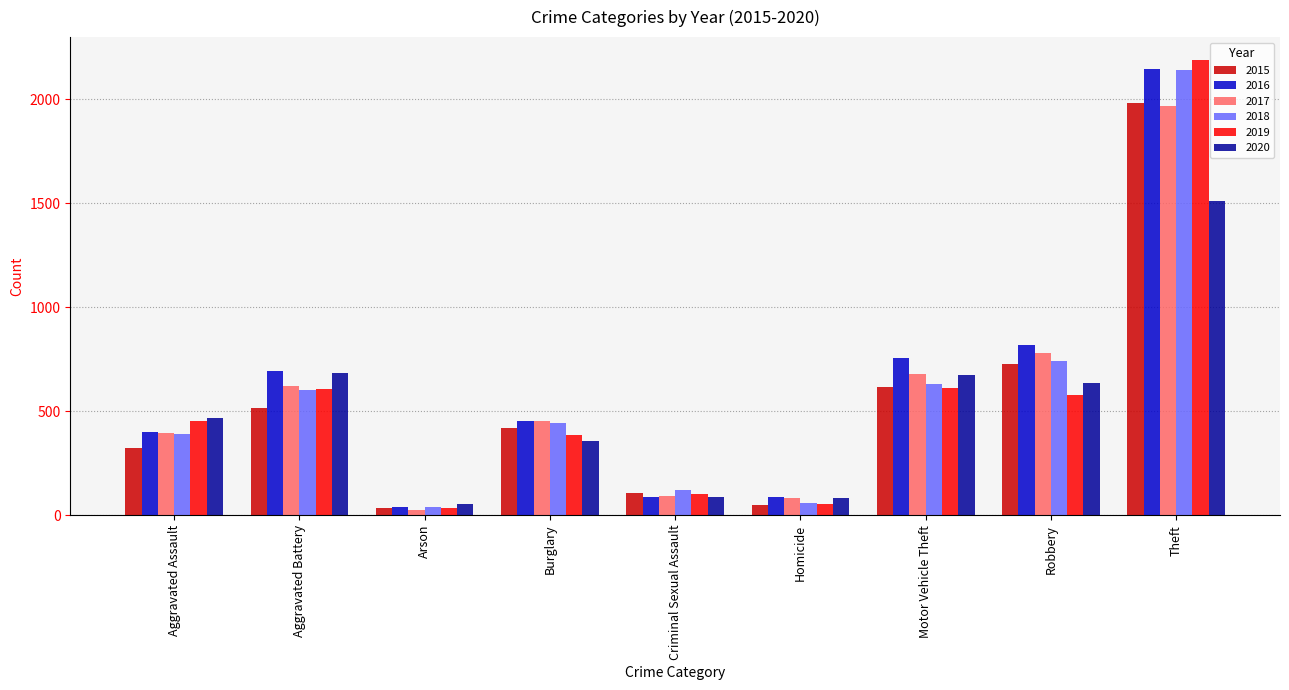

What is the label of the 4th bar from the left?

Burglary